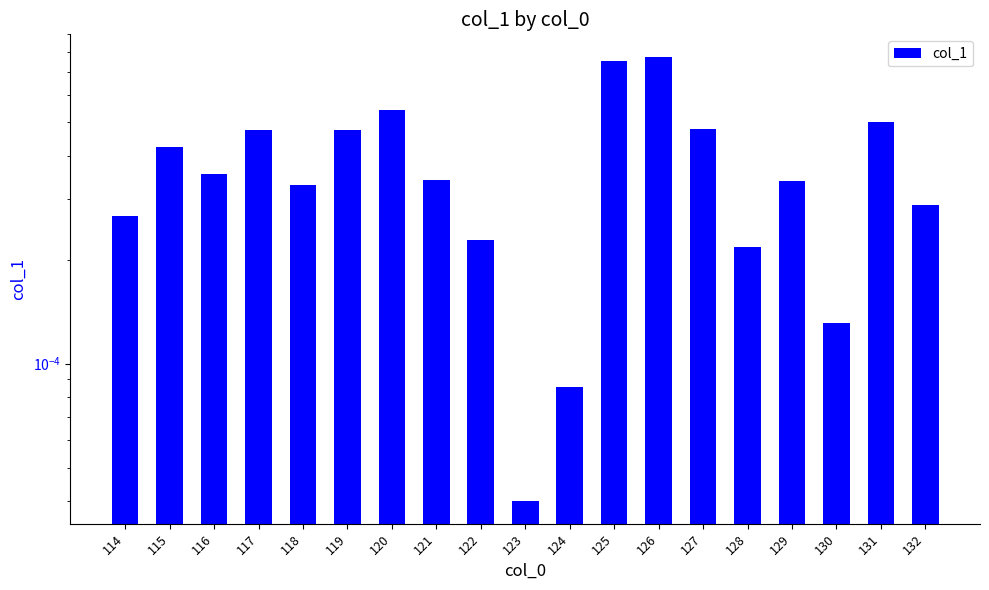

Where is the data nearest to the value 0?

123